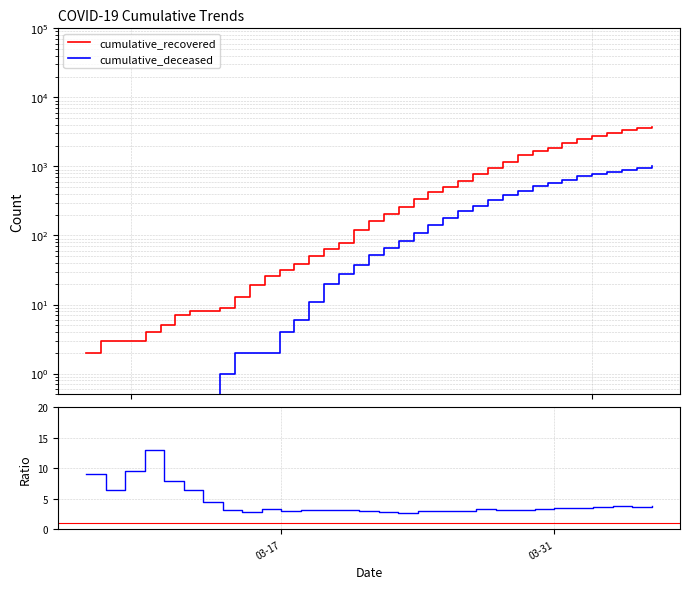

Does the chart have visible grid lines?

Yes